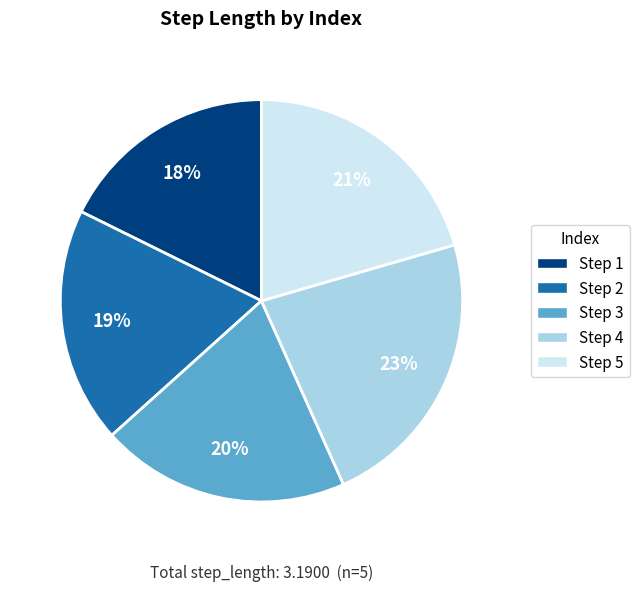

To the nearest percent, what is the average slice percentage?

20%